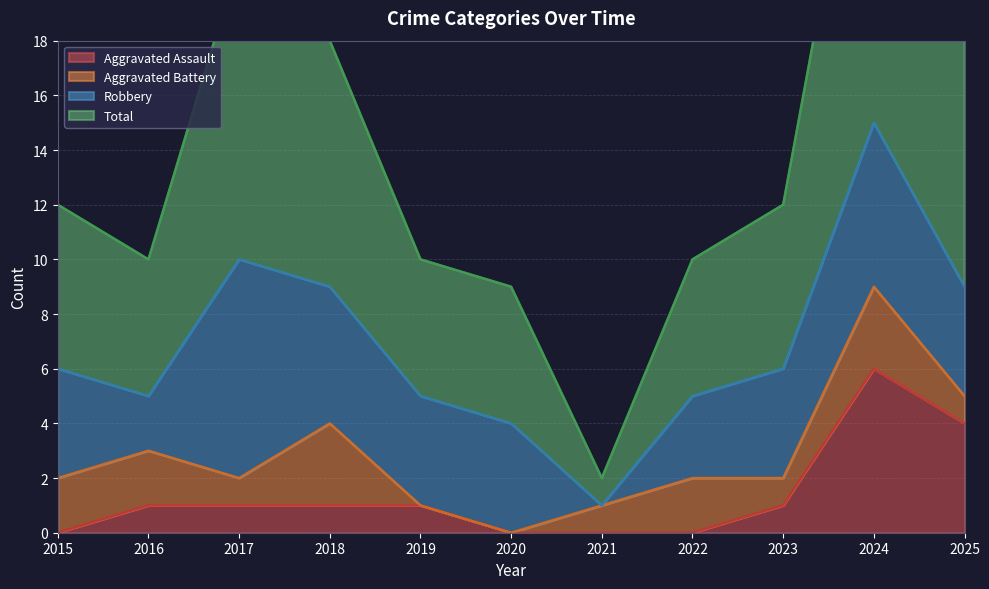

True or false: Total and Aggravated Assault cross at least once.

False